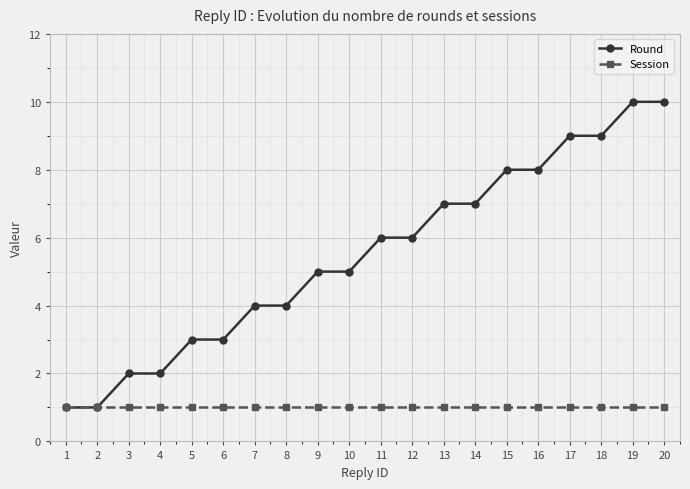

Which series has the widest spread of values?

Round